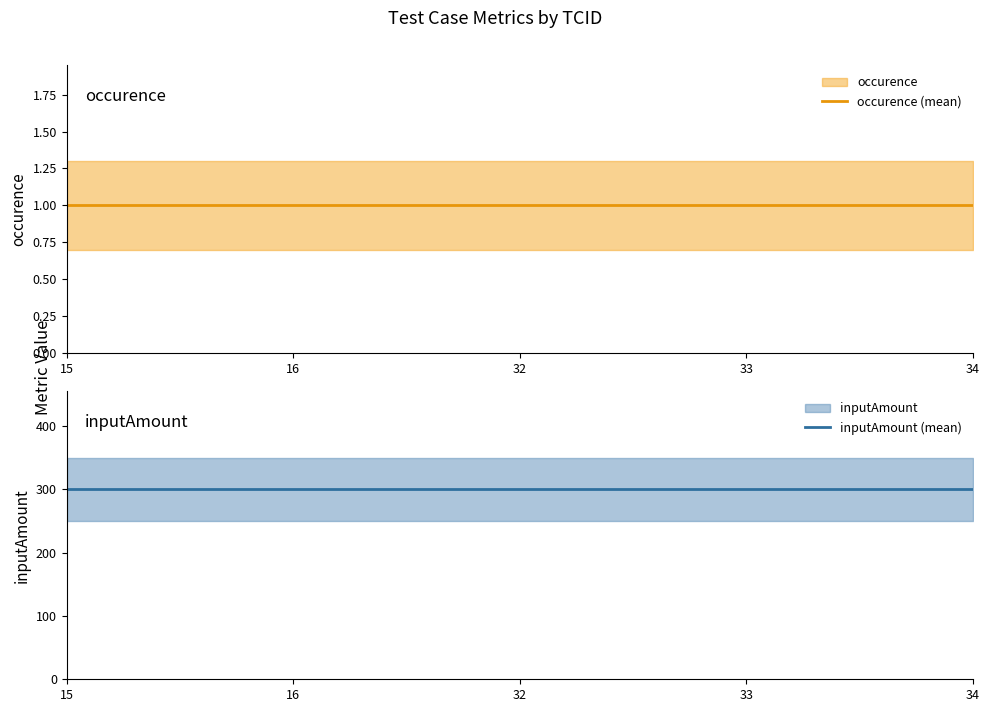

What is the total value across all series at 34?

301